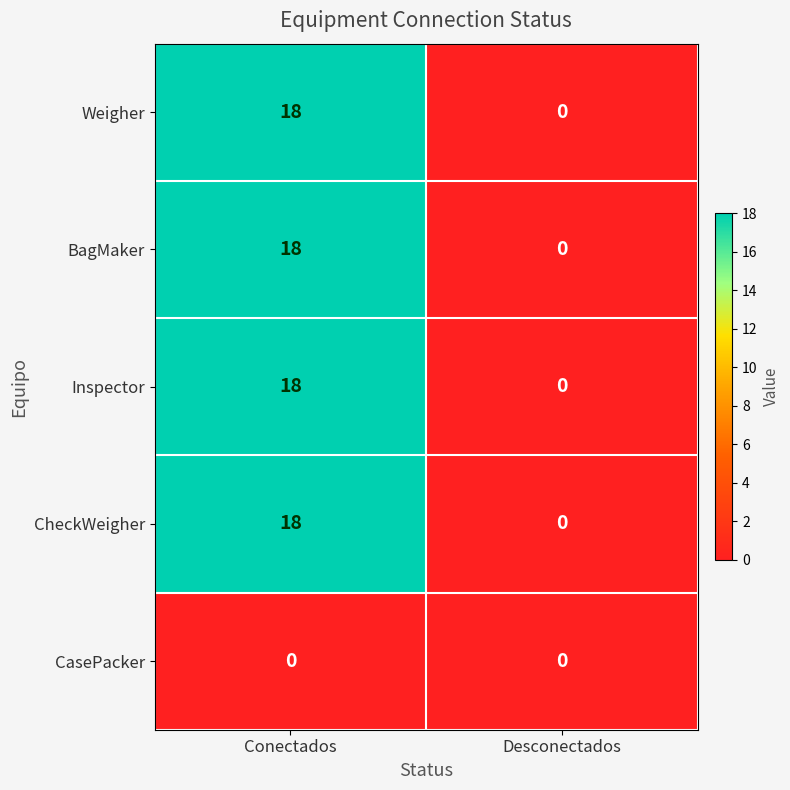

What is the total value across all series at Conectados?

72